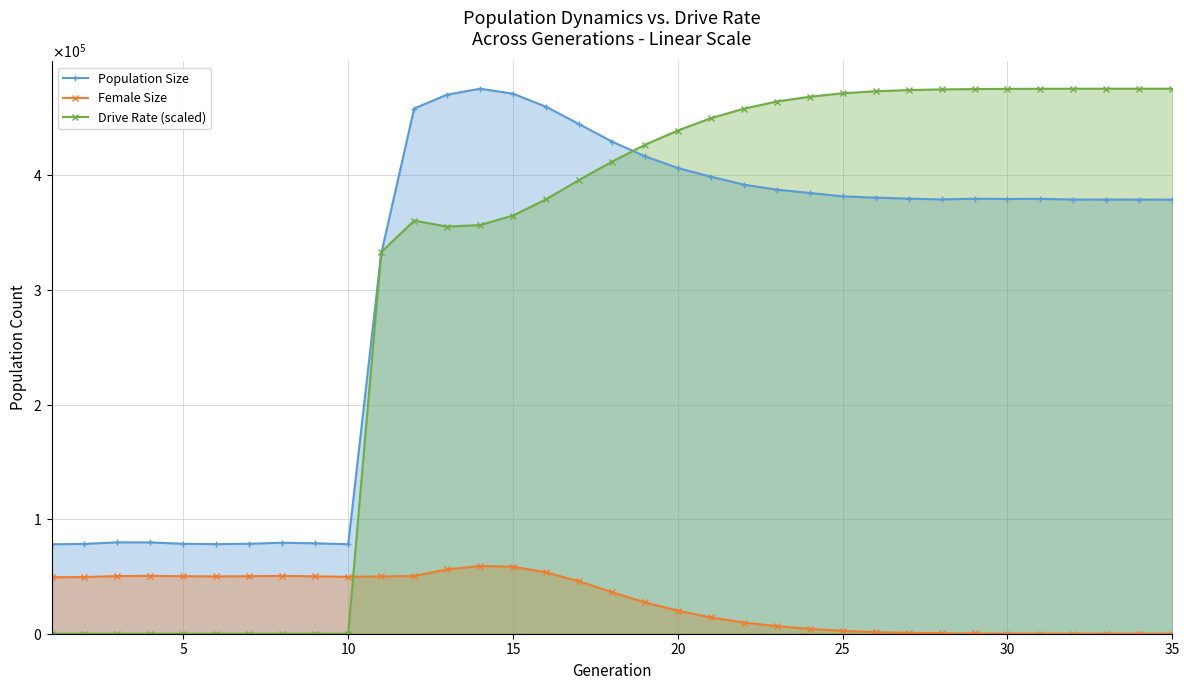

What are all the series names shown in the legend?

Population Size, Female Size, Drive Rate (scaled)